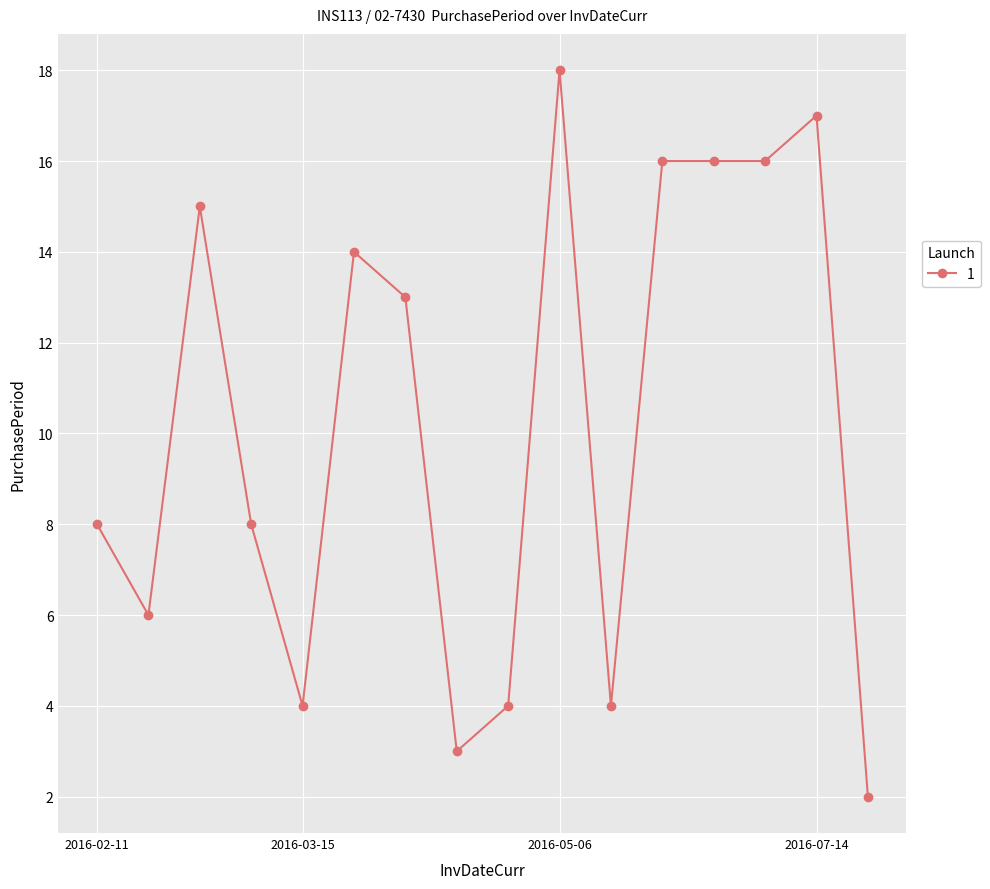

What is the maximum value shown in the chart?

18